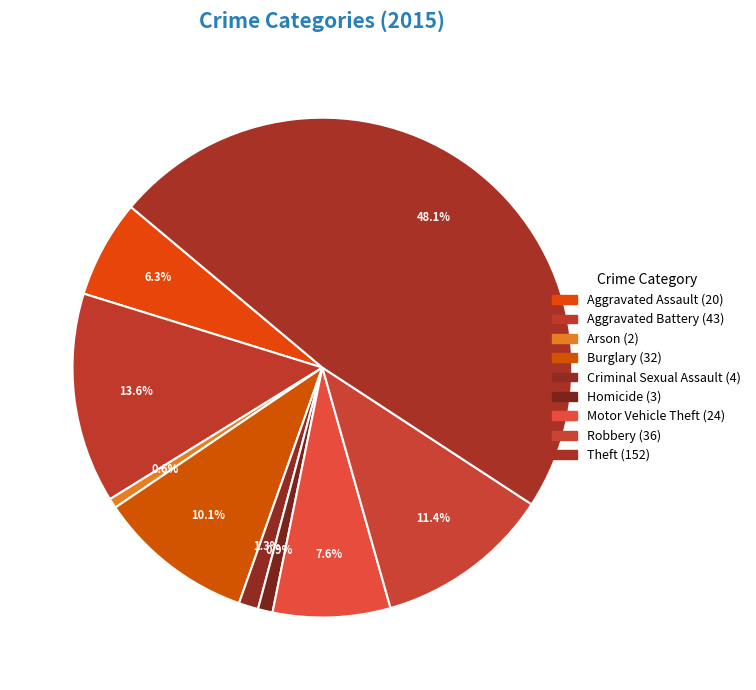

Rank the categories by value from lowest to highest.

Arson, Homicide, Criminal Sexual Assault, Aggravated Assault, Motor Vehicle Theft, Burglary, Robbery, Aggravated Battery, Theft